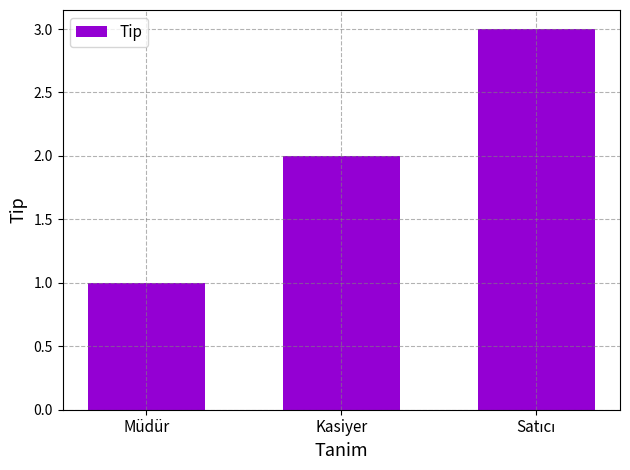

Which category has the lowest value across all series?

Müdür